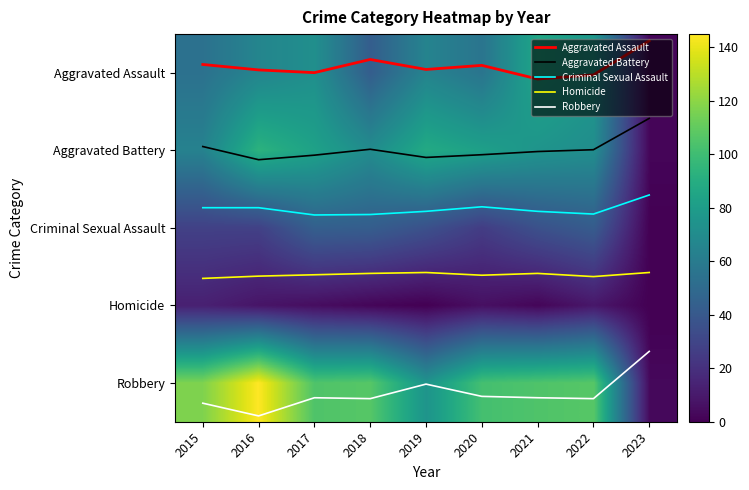

Between 2017 and 2018, which is larger?

2017